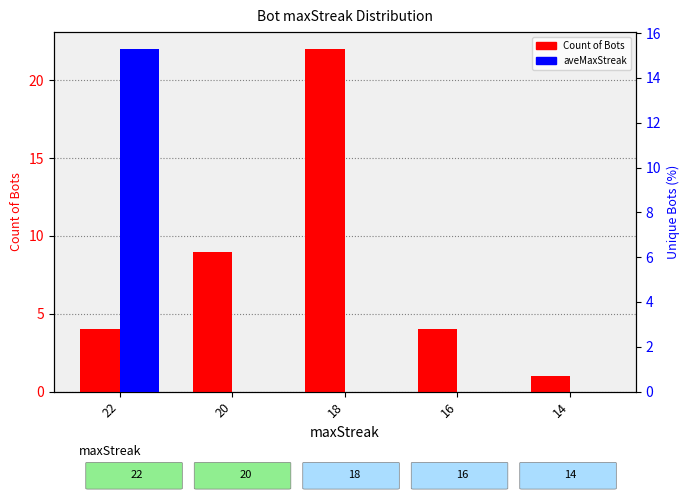

What is the value of the aveMaxStreak (first) bar at the 1st from the left?

15.3